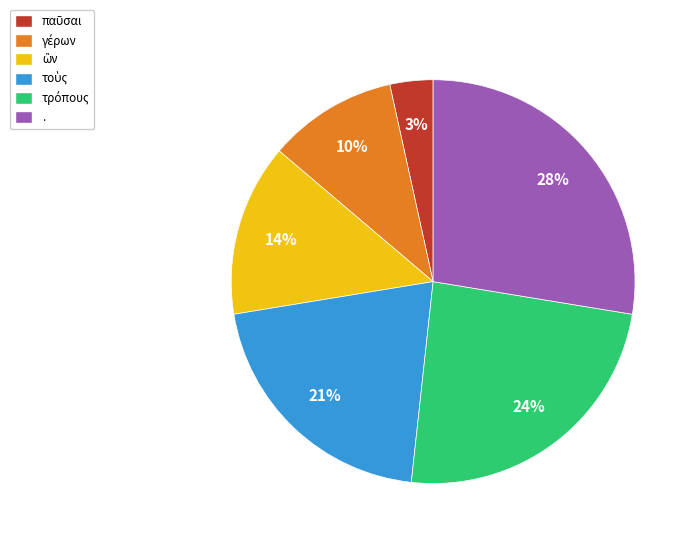

To the nearest percent, what is the average slice percentage?

17%